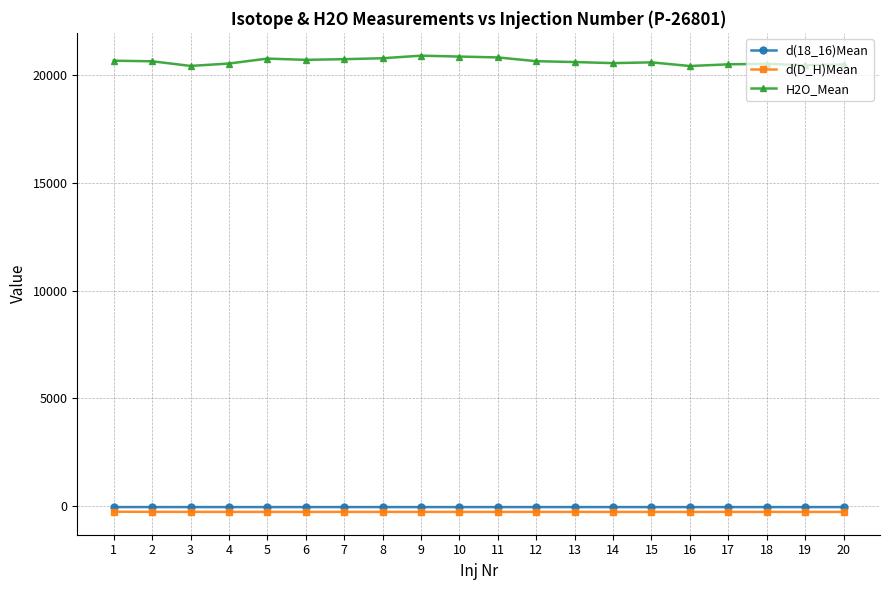

The value of H2O_Mean at 1 is 12075.0. True or false?

False